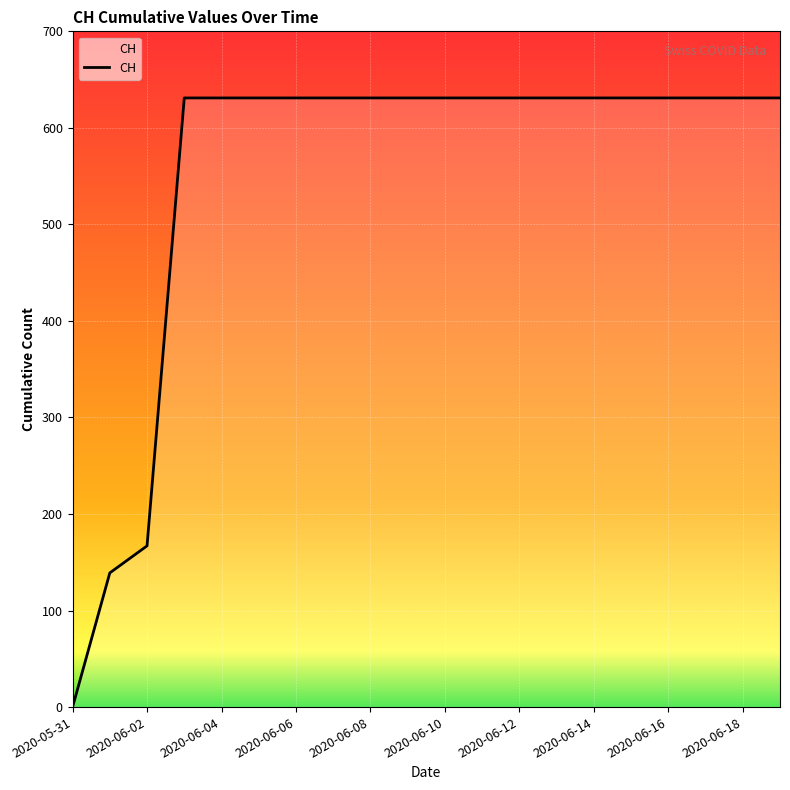

What is the greatest value displayed?

631